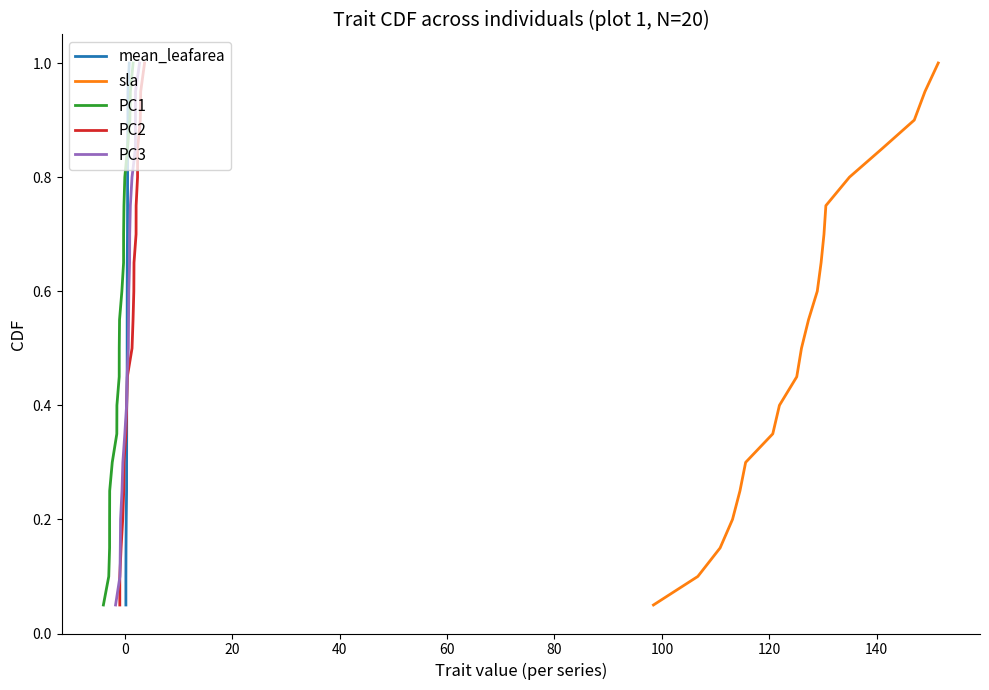

Read the PC3 value at 60.

0.2